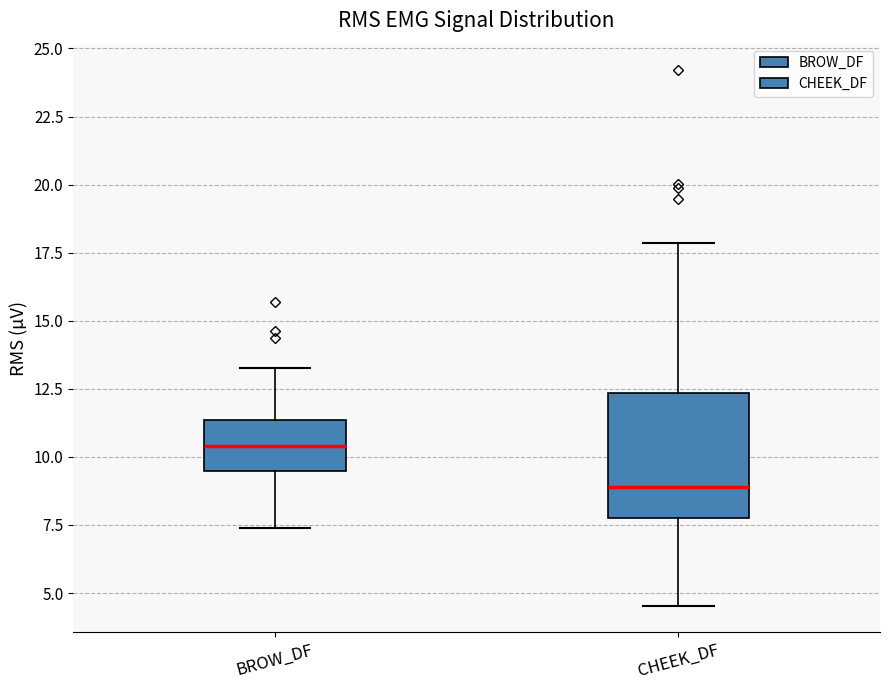

Reading left to right, transcribe this box plot: for each box, give where its median line is, the range the box spans, and where its two whiskers end, as read against the y-axis. The values are not printed on the chart, so give them approximately, as read against the axis.

BROW_DF: median 10.5, box 9.5 to 11.5, whiskers 7.5 to 13.5
CHEEK_DF: median 9.0, box 8.0 to 12.5, whiskers 4.5 to 18.0